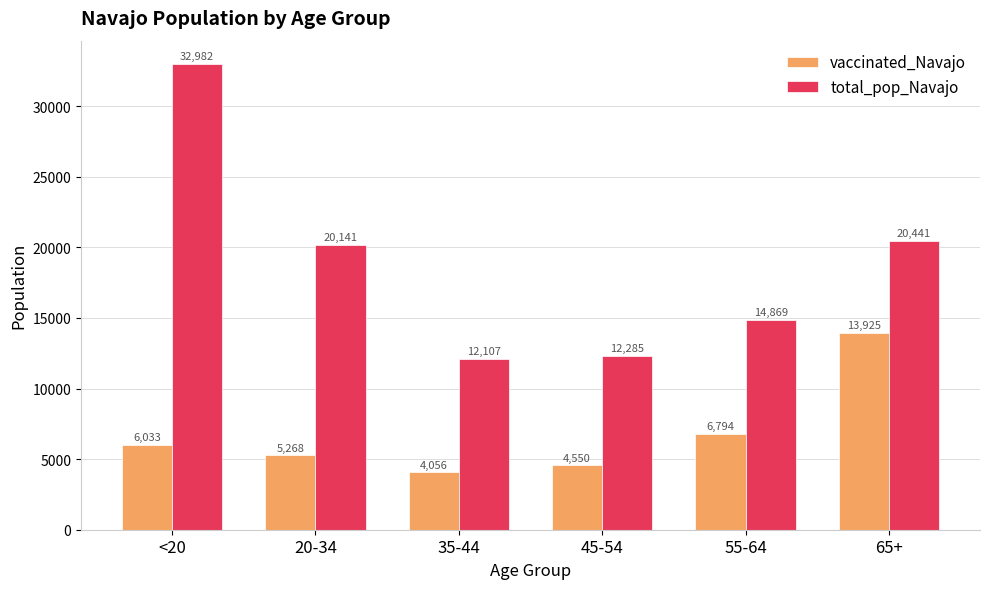

Which category has the lowest value across all series?

35-44